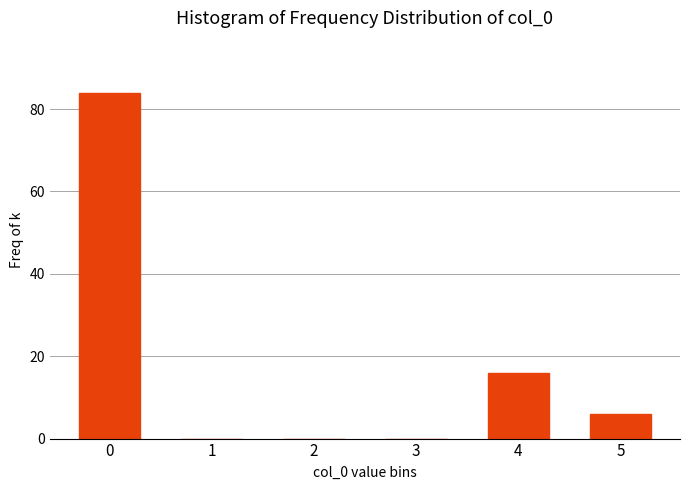

Reading left to right, transcribe all the data shown in this chart.

0=84	1=0	2=0	3=0	4=16	5=6